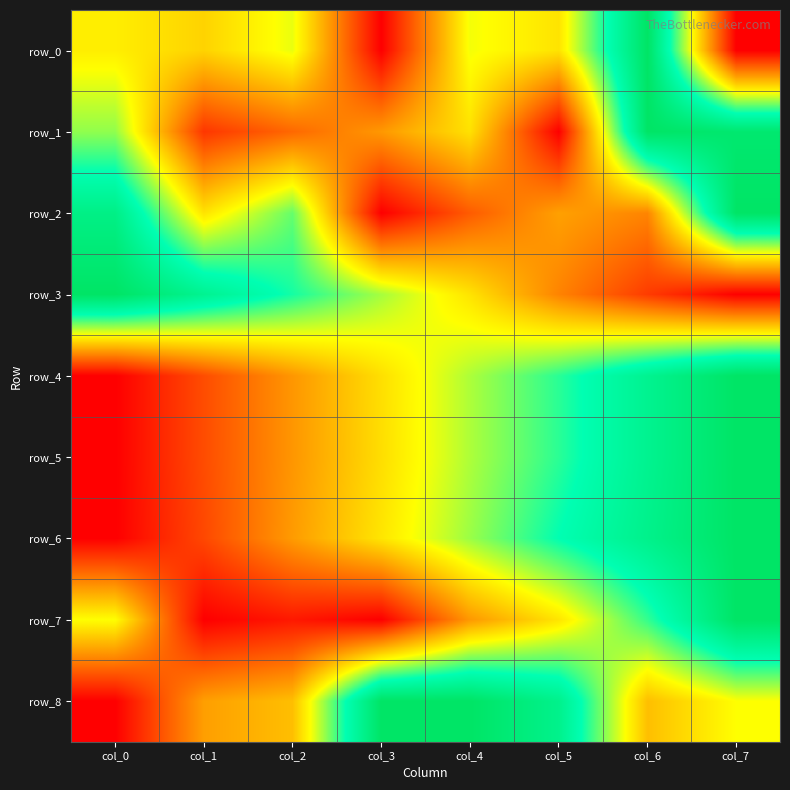

Which series has the largest range (max minus min)?

row_0